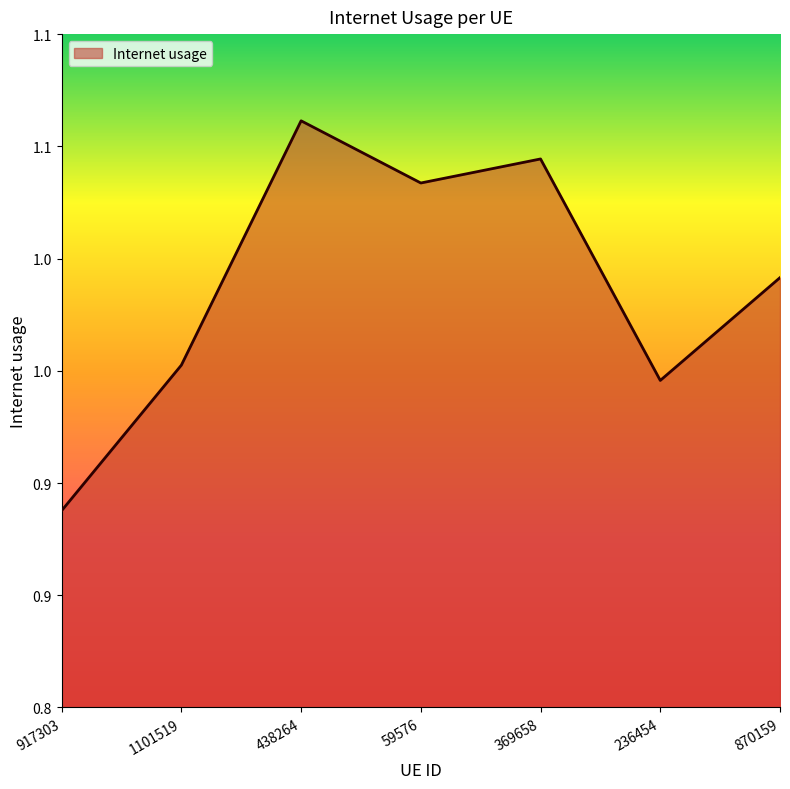

What is the smallest value displayed?

0.9